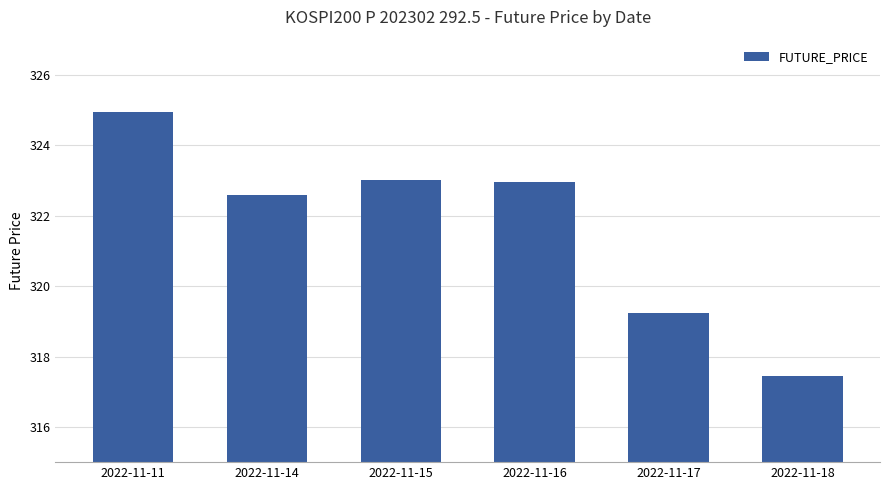

What is the average value?

321.7